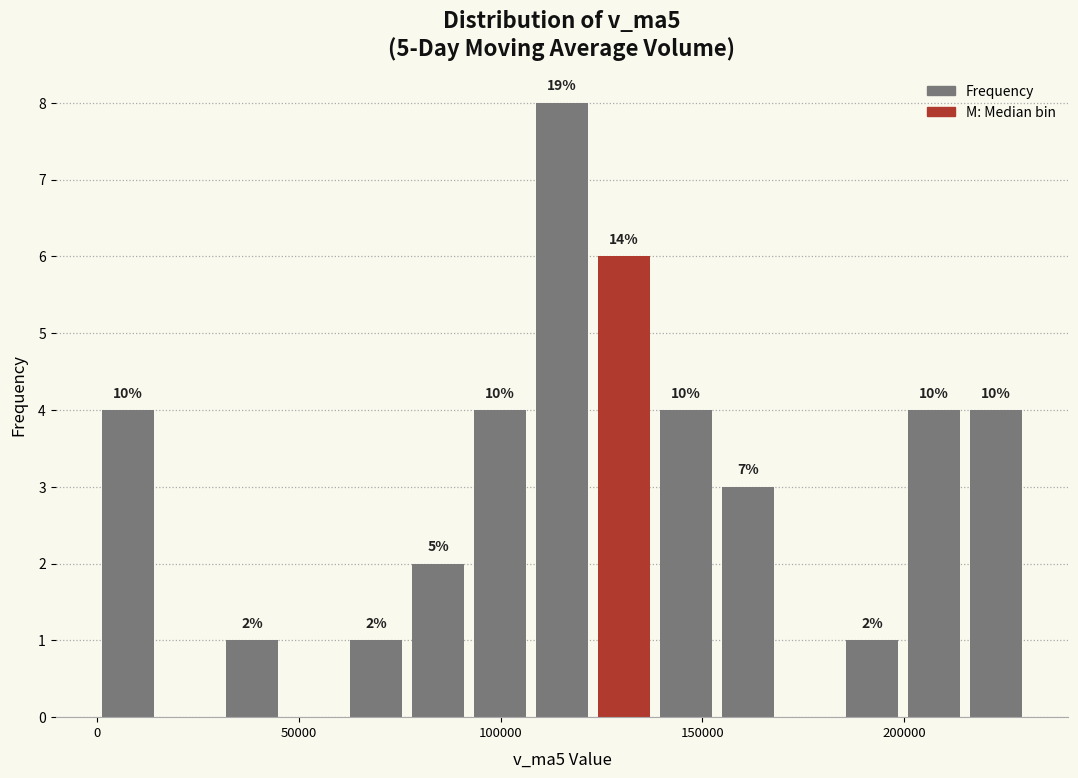

Around what value on the x-axis is the tallest bar? Give the approximate position of its centre, as read against the axis.

115000